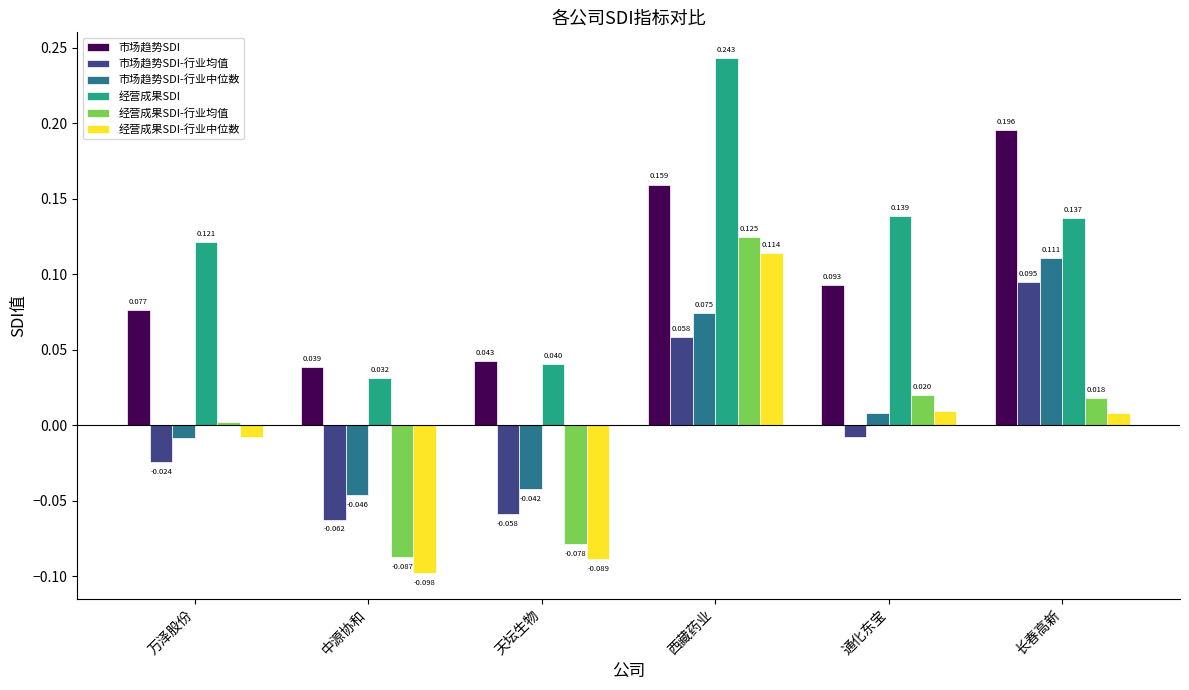

At which category is the sum across all series the highest?

西藏药业